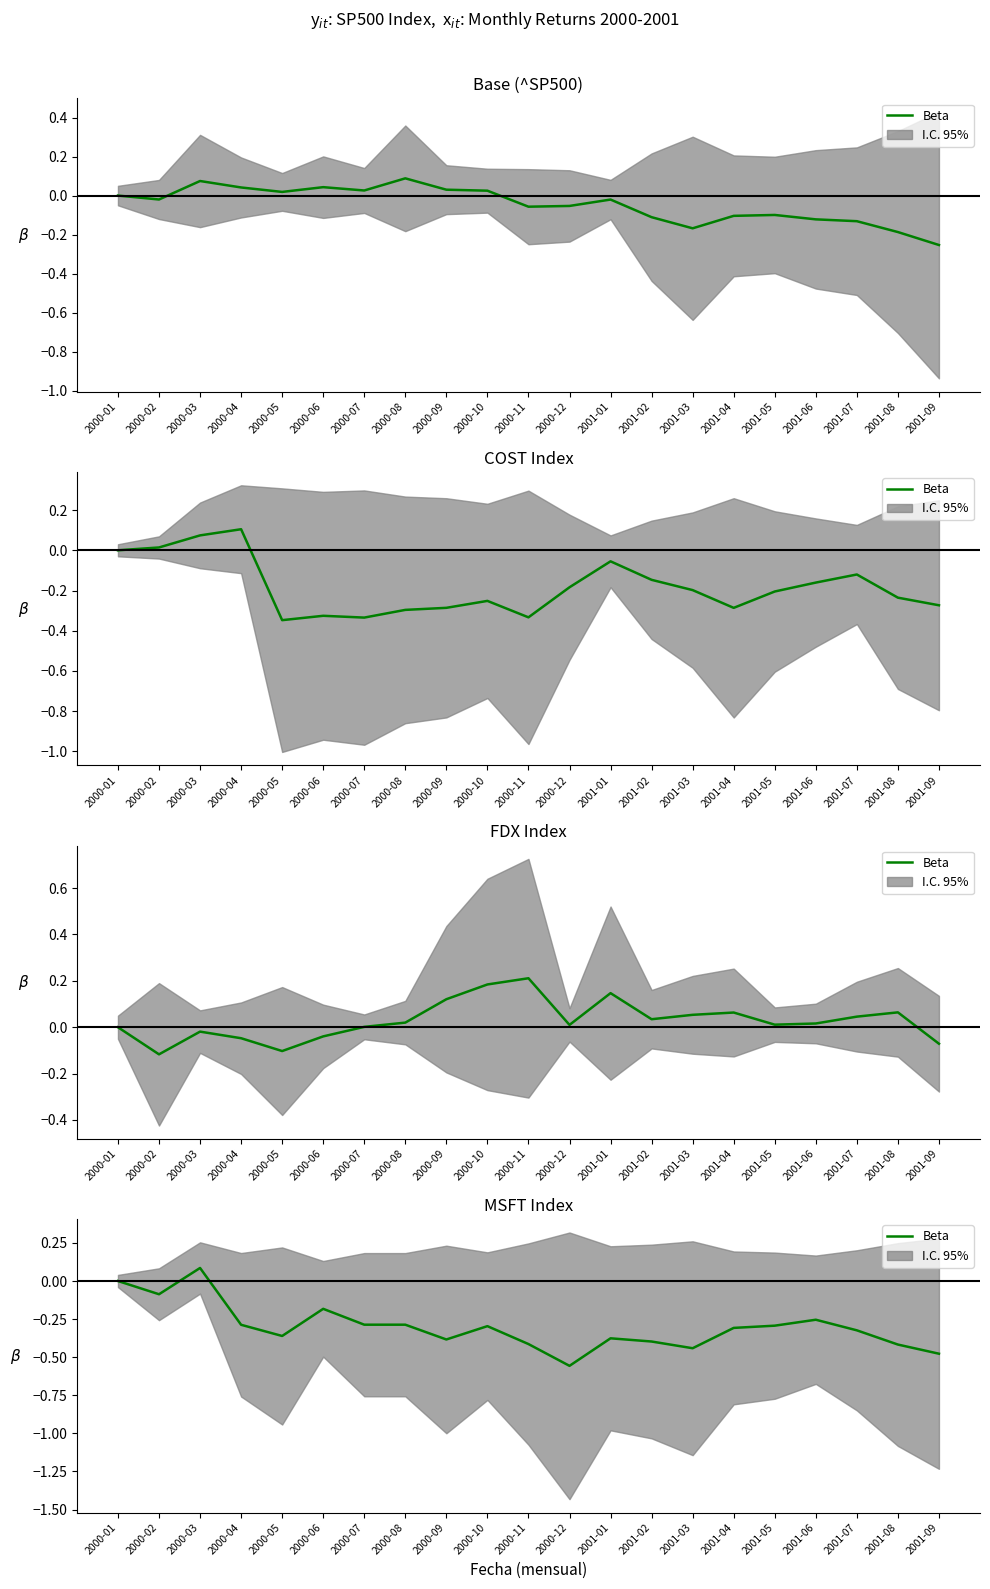

What is the sum of the values at 2000-11 and 2000-01?

-0.4